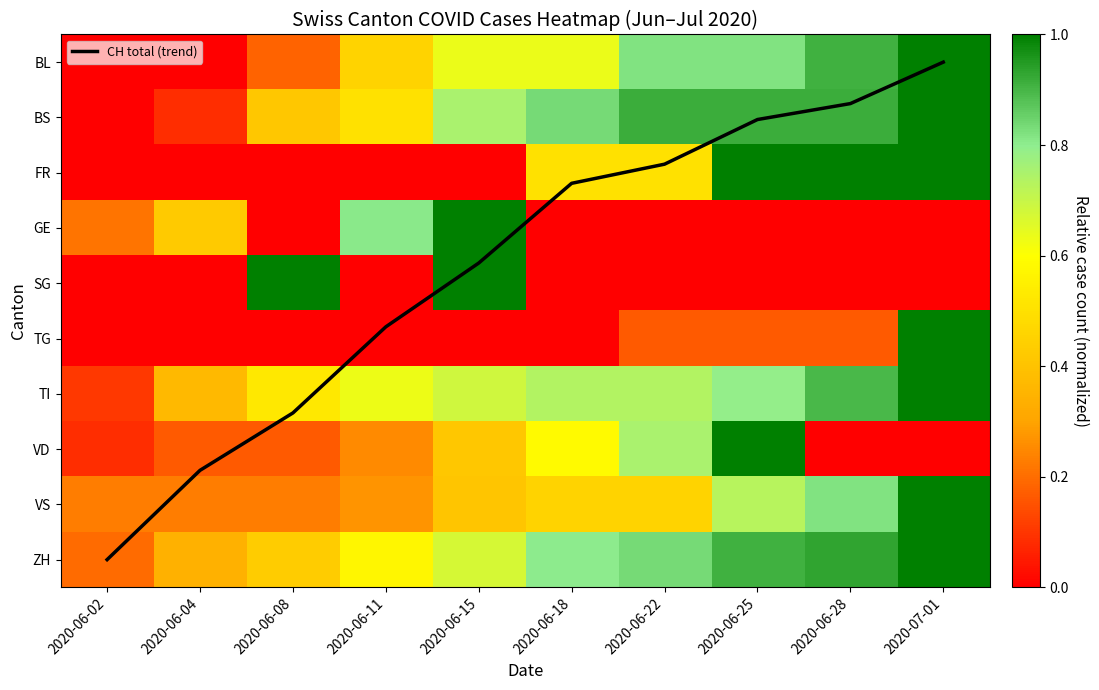

What is the total value across all series at 2020-06-28?

6.4